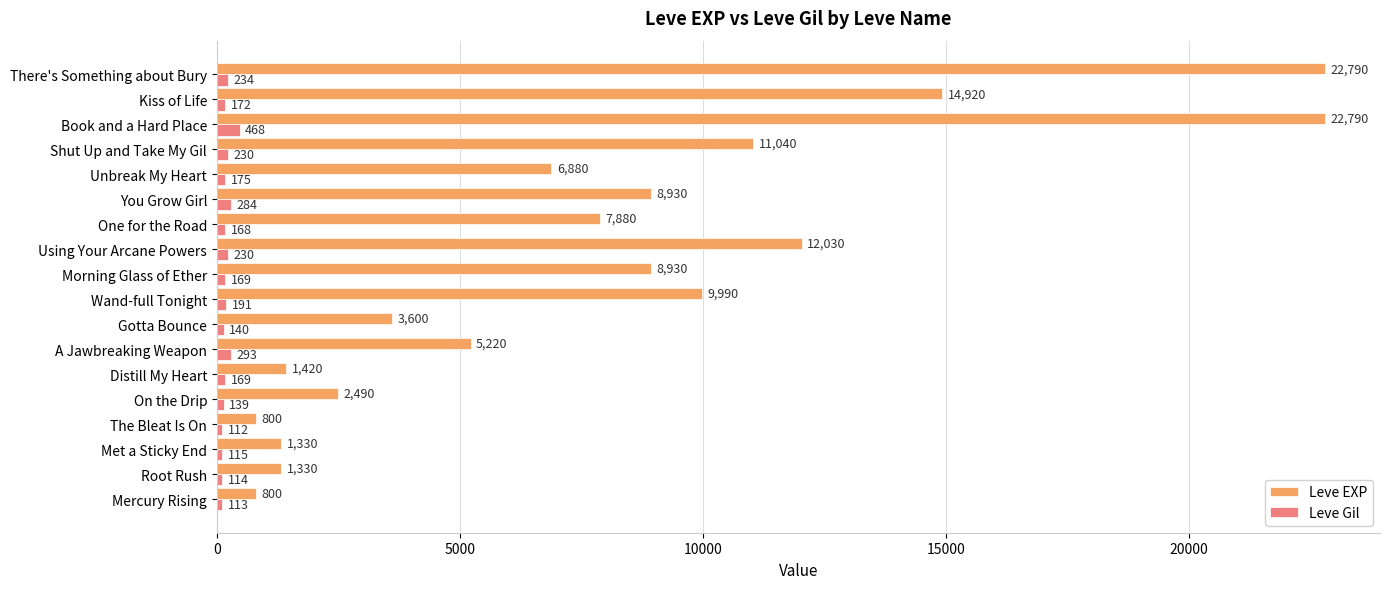

Rank the series by their average value, from lowest to highest.

Leve Gil, Leve EXP